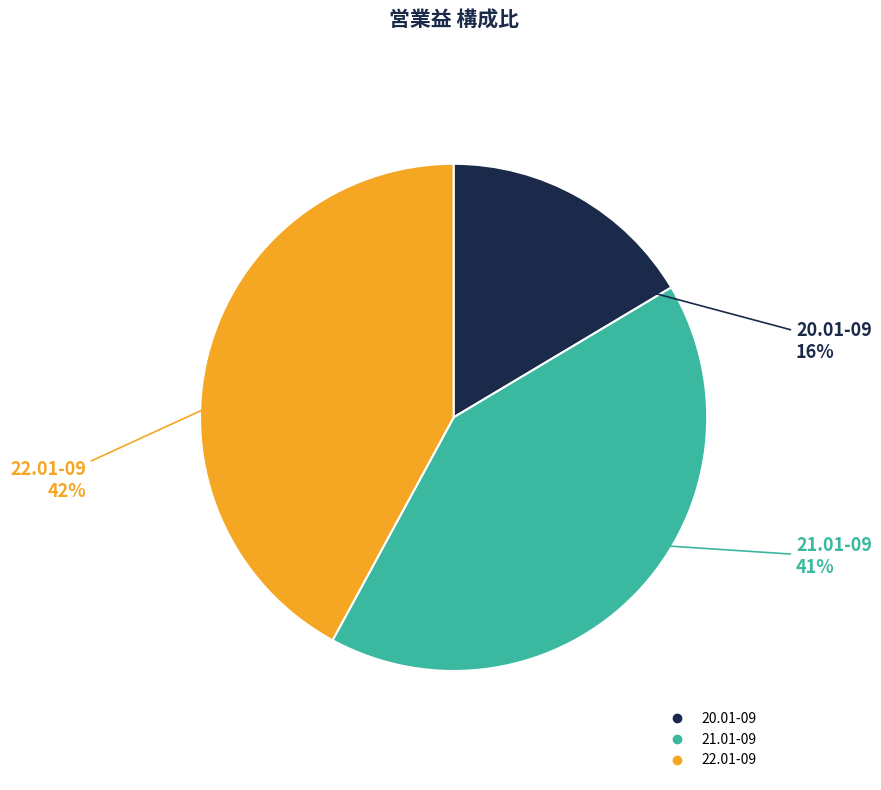

Is there a majority slice in this chart?

No